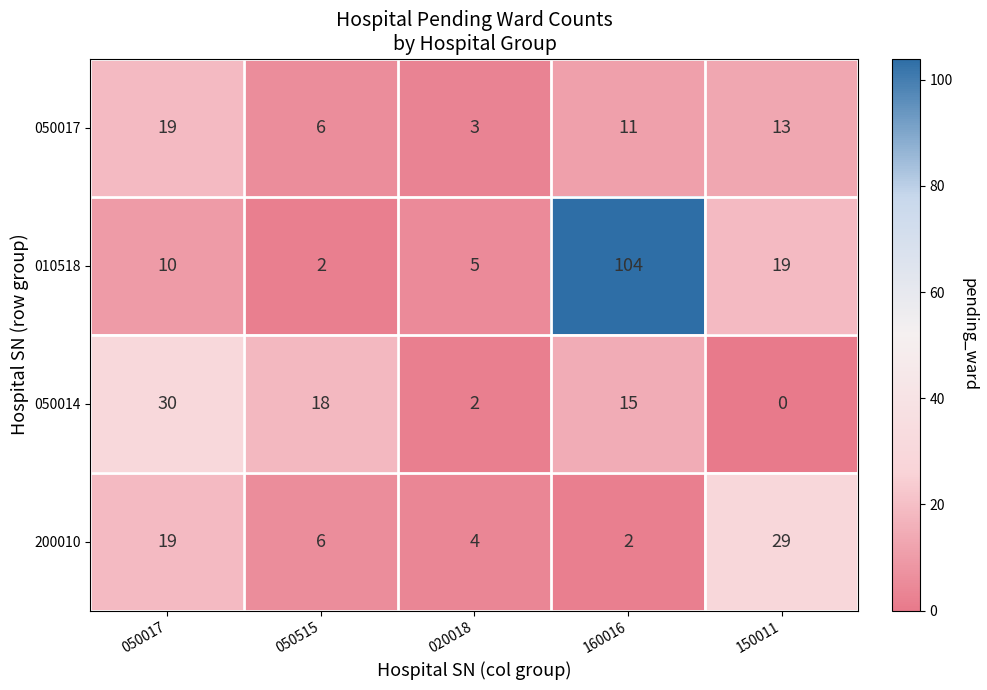

Reading left to right, list all the values displayed in this chart.

050017: 19	6	3	11	13
010518: 10	2	5	104	19
050014: 30	18	2	15	0
200010: 19	6	4	2	29